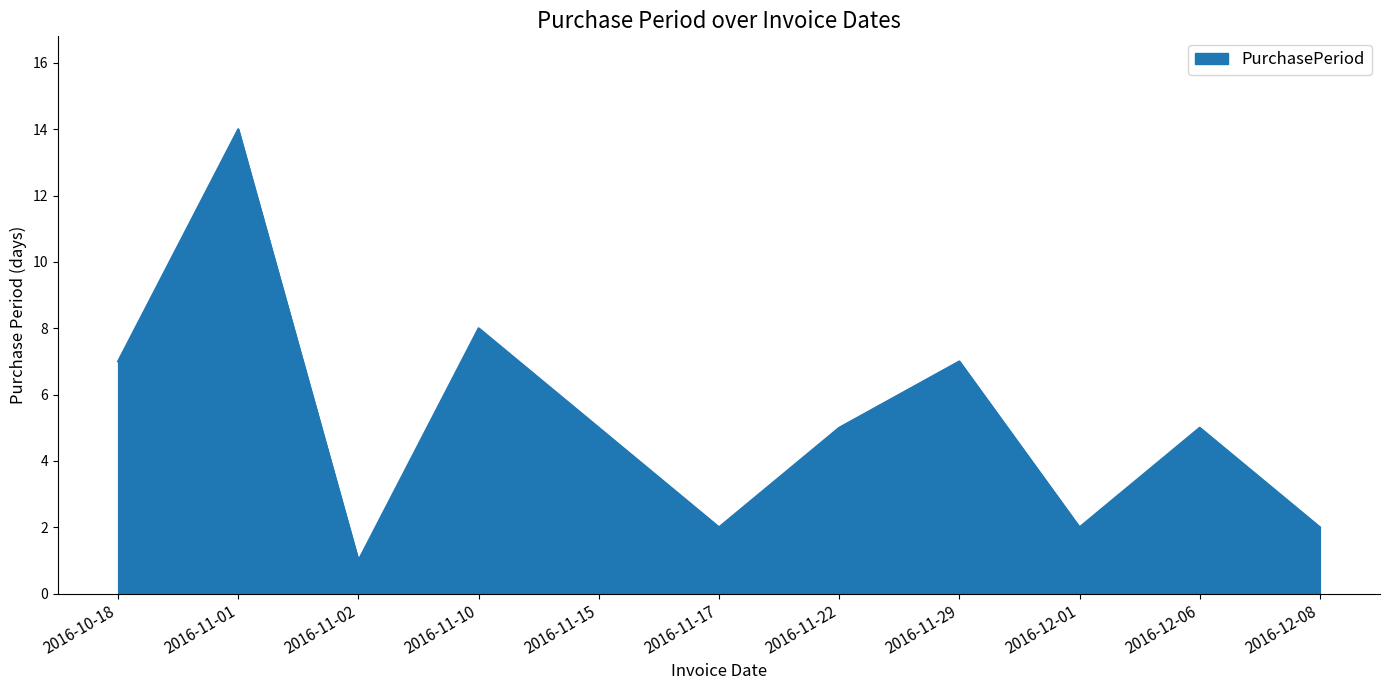

Reading right to left, what are all the values shown in this chart?

2	5	2	7	5	2	5	8	1	14	7